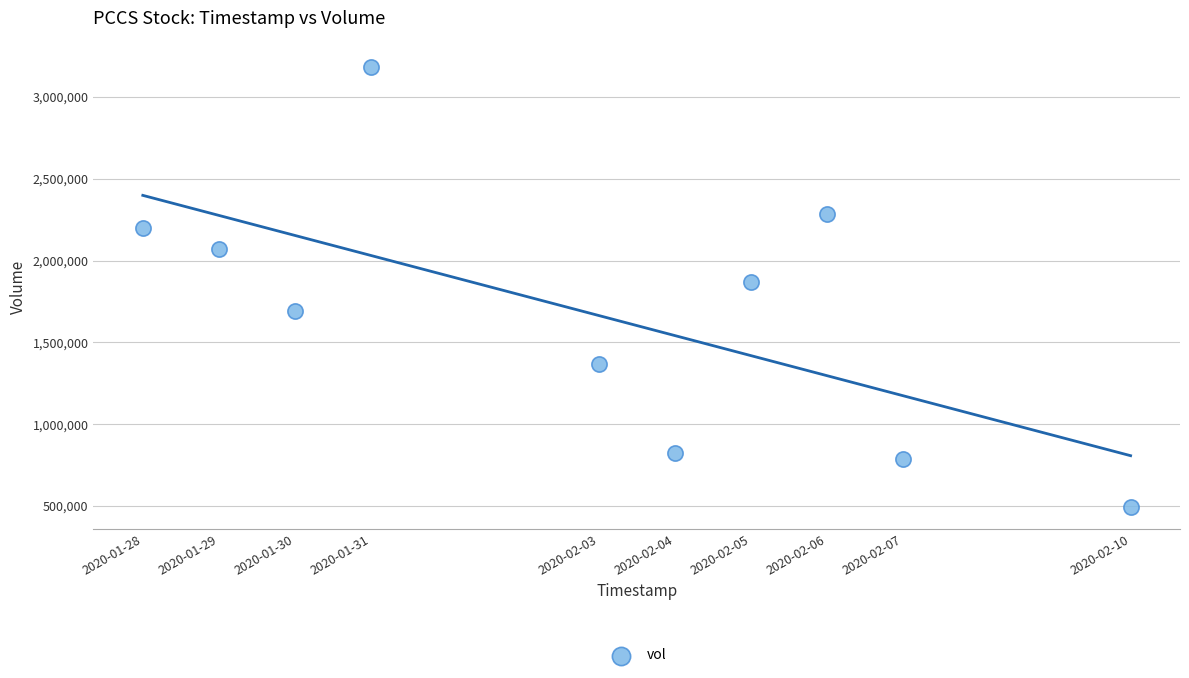

What Y value in the scatter plot is closest to 1837900?

1870000